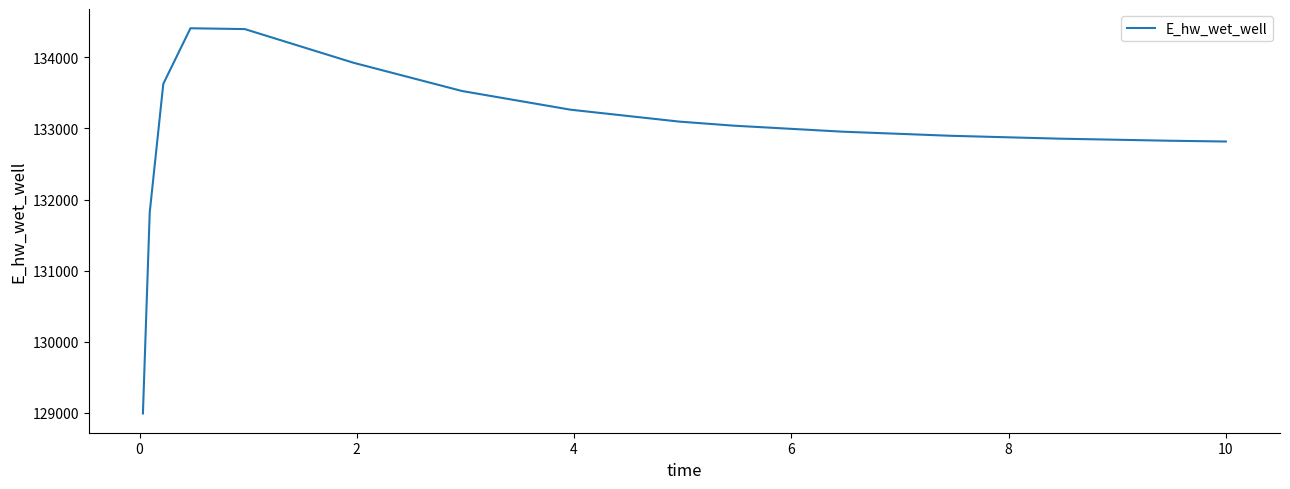

What is the maximum value shown in the chart?

134410.0